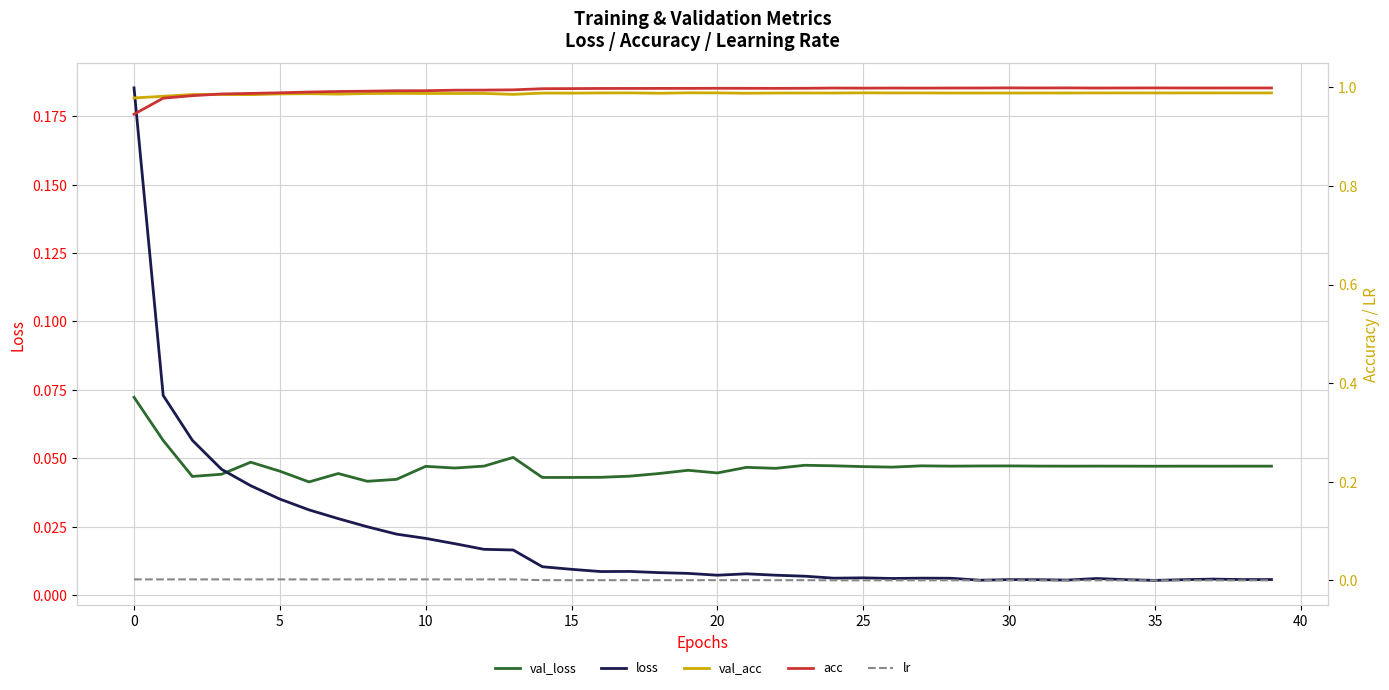

At 0, list the series in order from smallest to largest.

lr, val_loss, loss, acc, val_acc